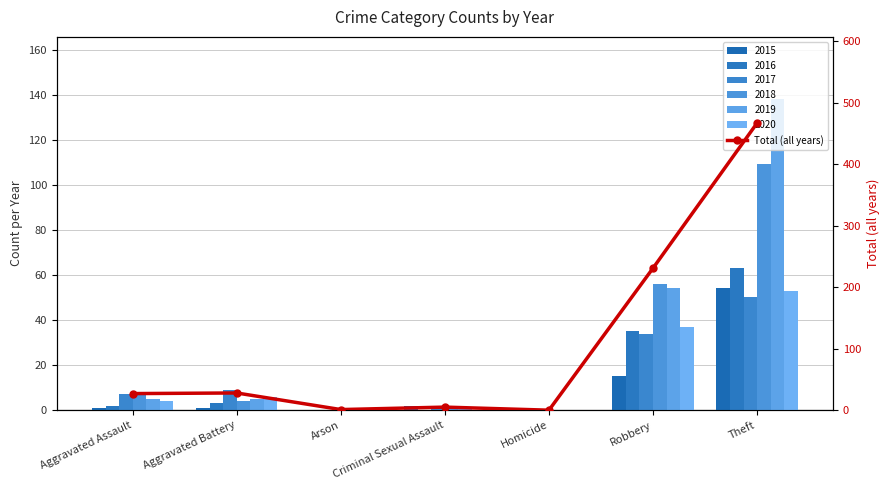

The value at Theft is 467. True or false?

True